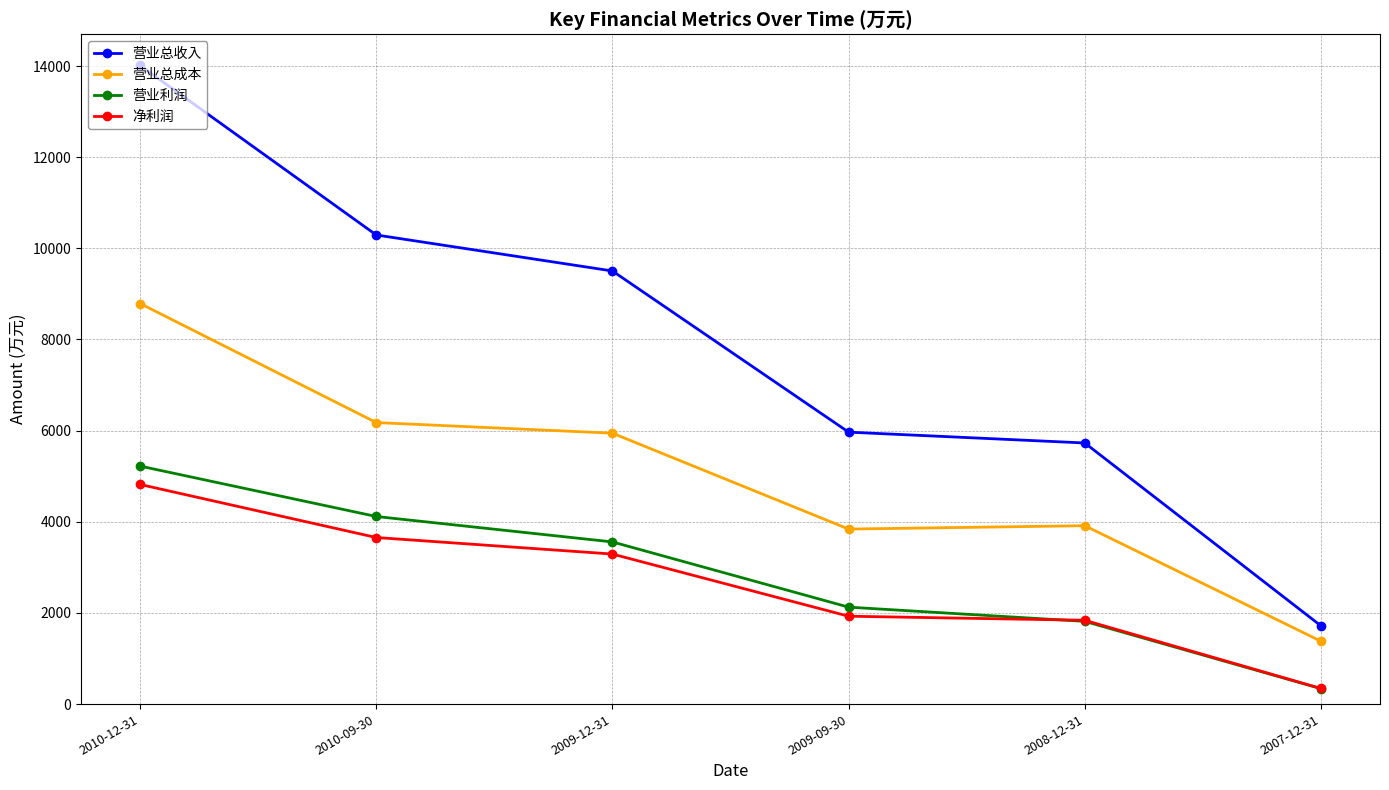

What position from the left is 2009-09-30?

4